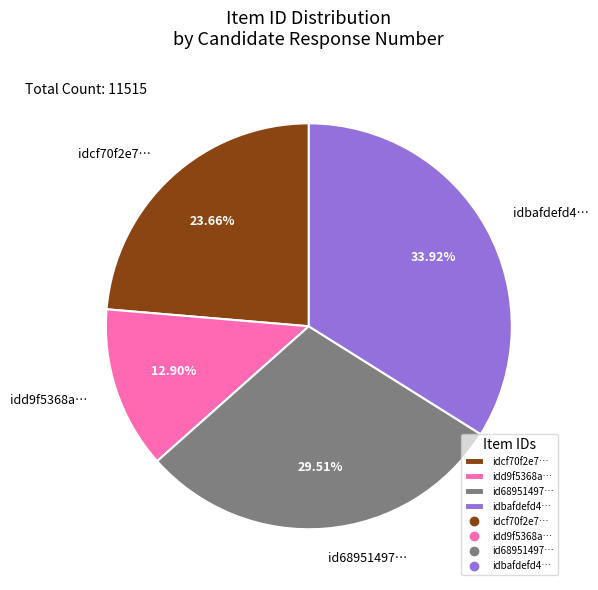

Which slice is the smallest?

idd9f5368a…